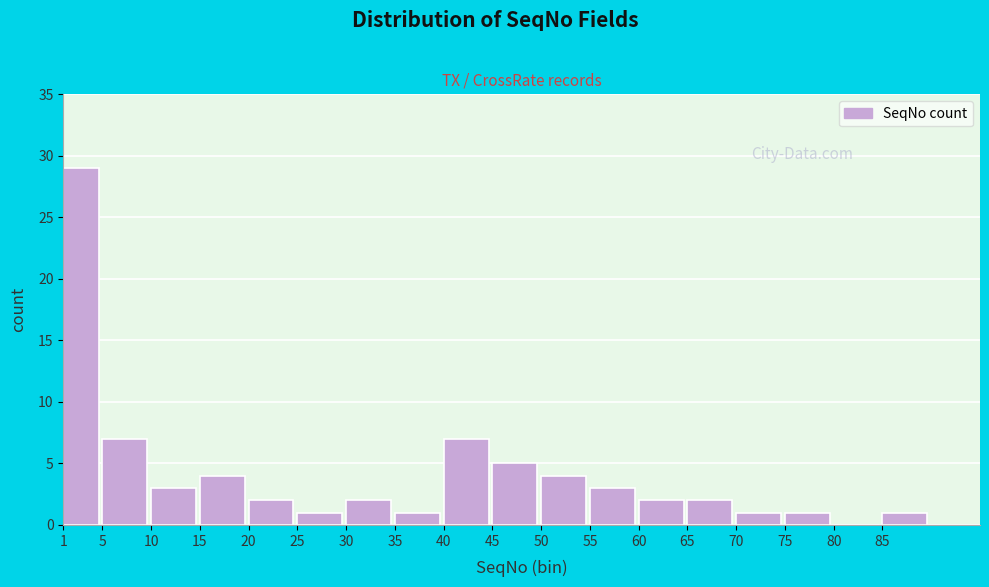

Reading right to left, list all the values displayed in this chart.

85=1	80=0	75=1	70=1	65=2	60=2	55=3	50=4	45=5	40=7	35=1	30=2	25=1	20=2	15=4	10=3	5=7	1=29